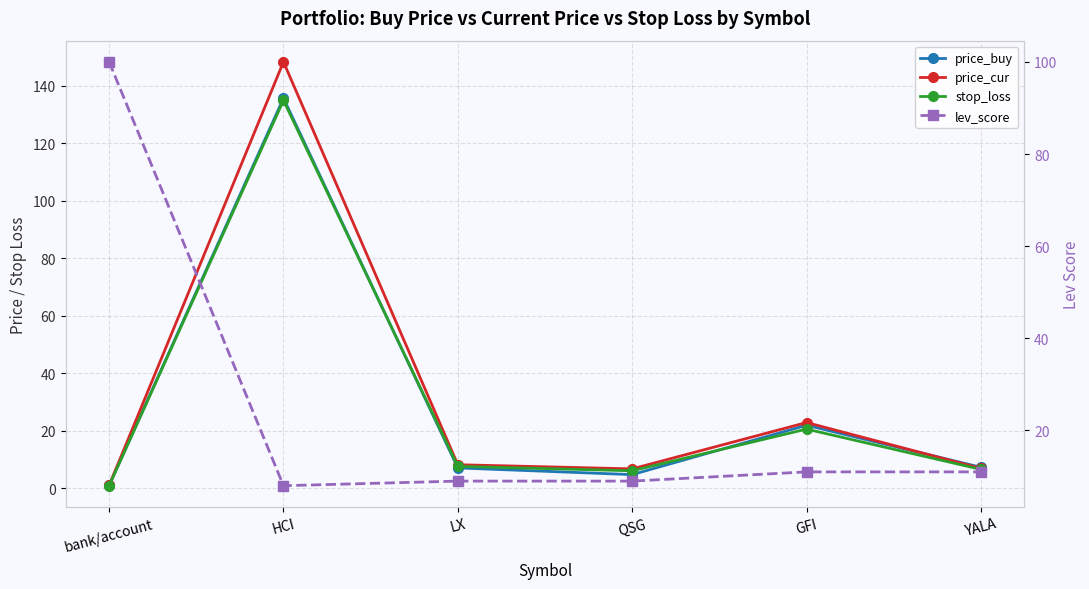

Is it true that price_cur equals 1.5 at bank/account?

False